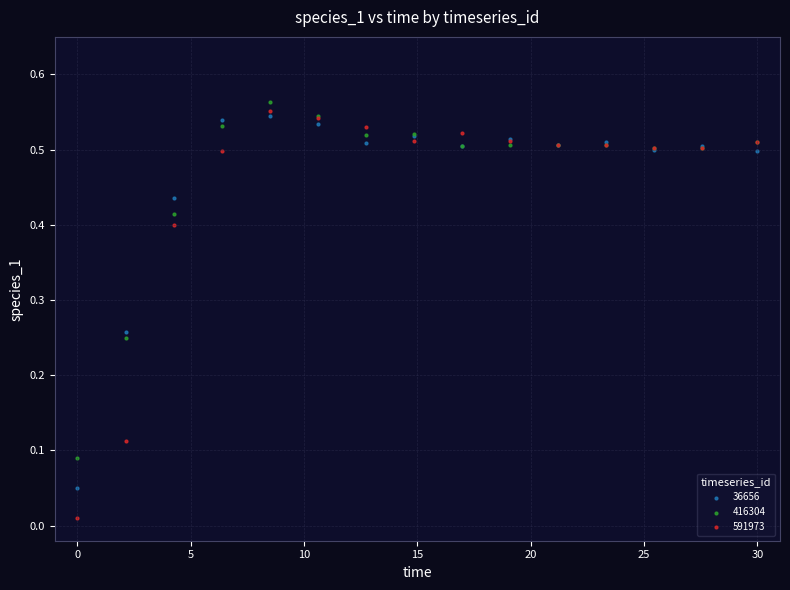

Which series contains the highest Y value?

416304